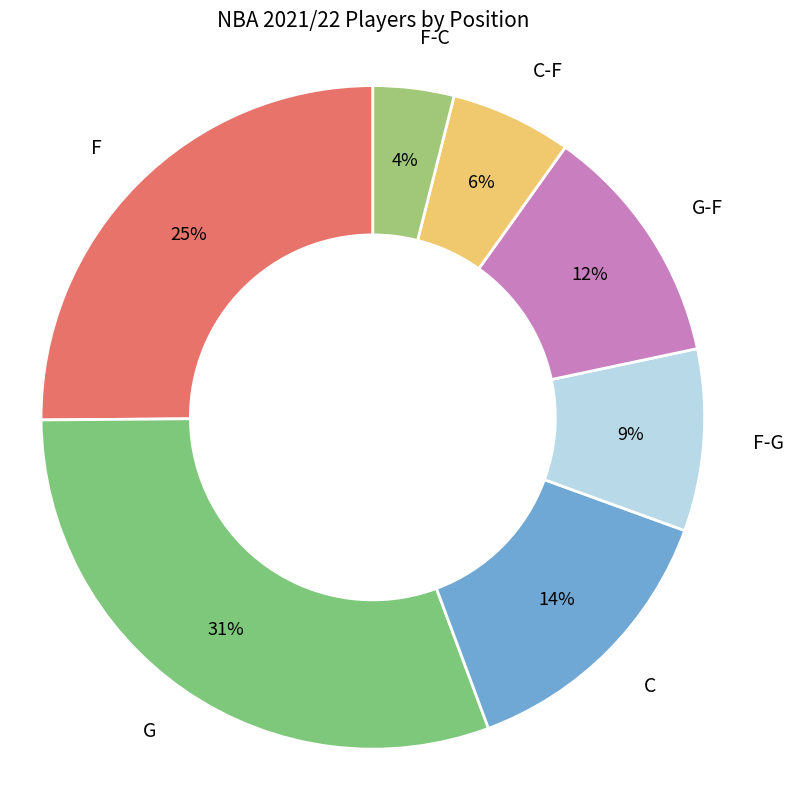

How many slices are in this pie chart?

7